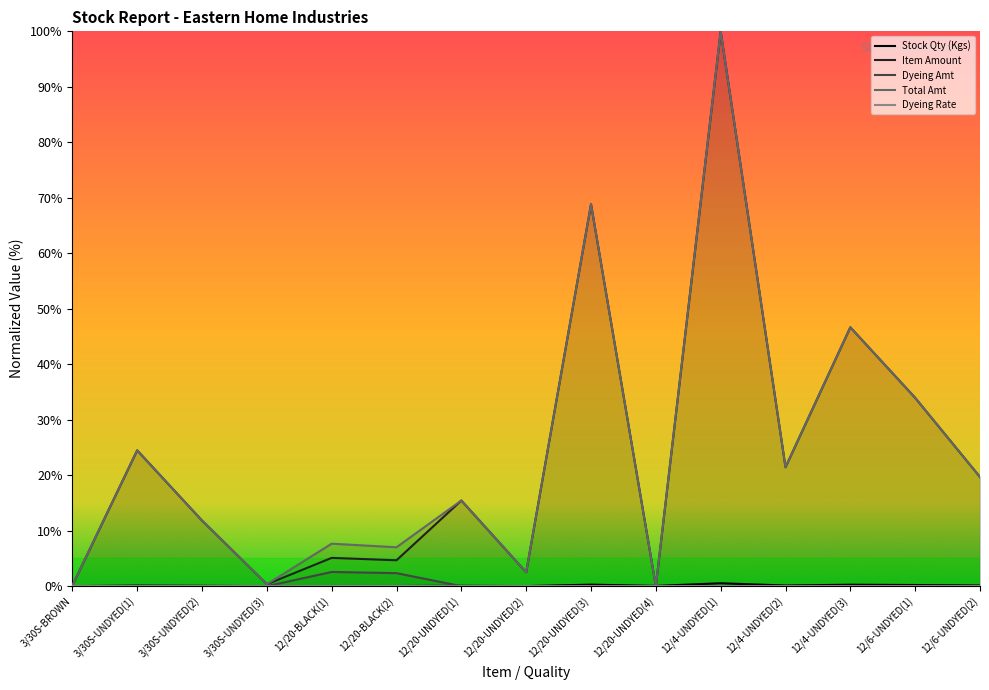

At which category does Item Amount reach its first local peak?

3/30S-UNDYED(1)